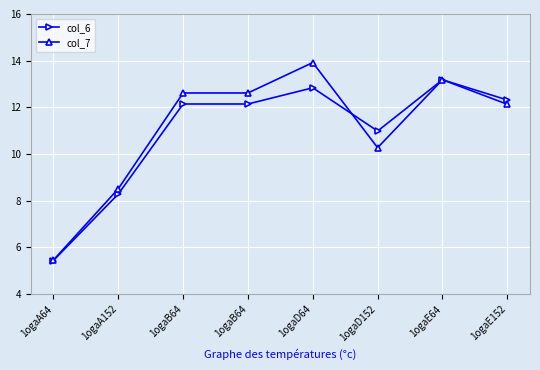

What are all the series names shown in the legend?

col_6, col_7